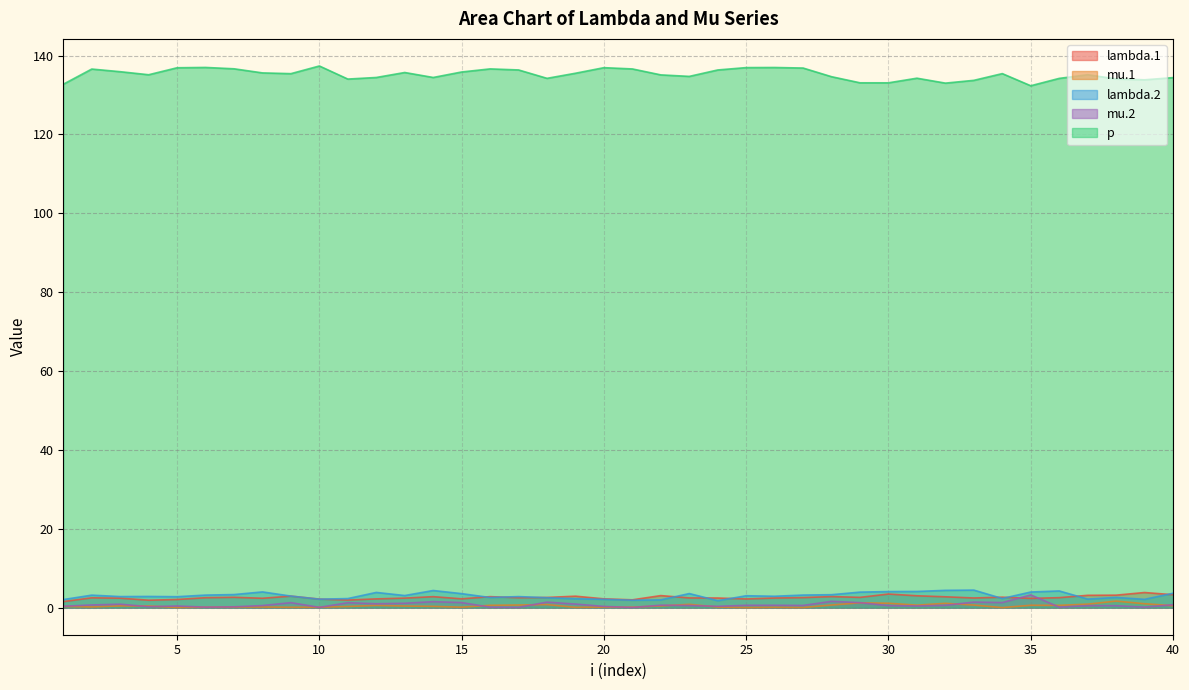

At how many categories does at least one series exceed 70?

40